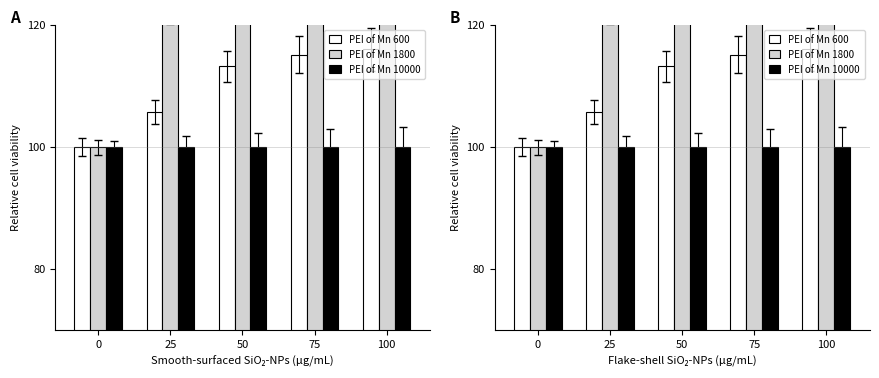

How many bars are there in each group?

3